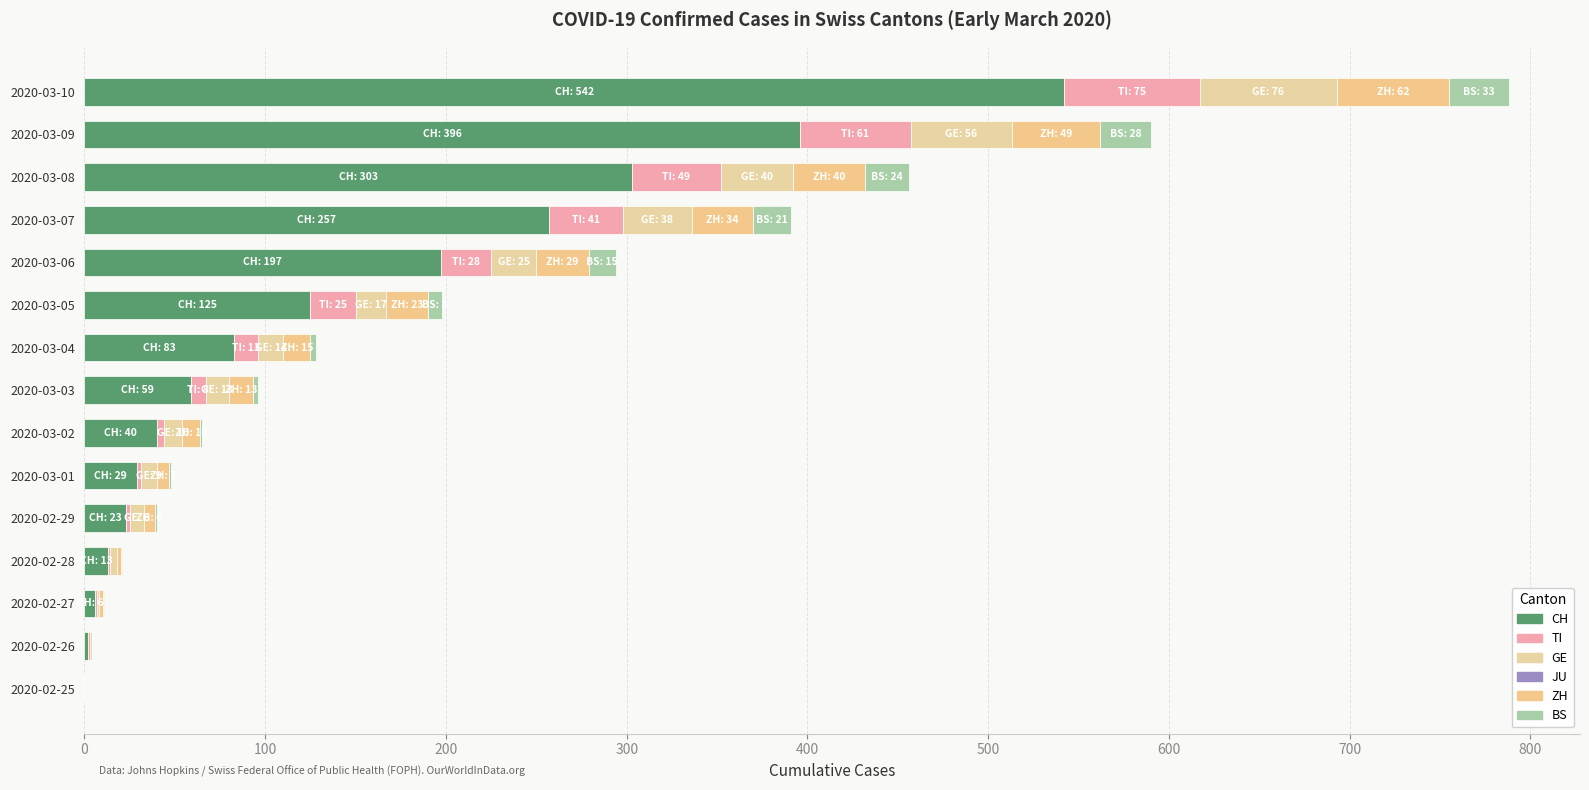

What is the difference between the maximum and second lowest values in the CH series?

540.0